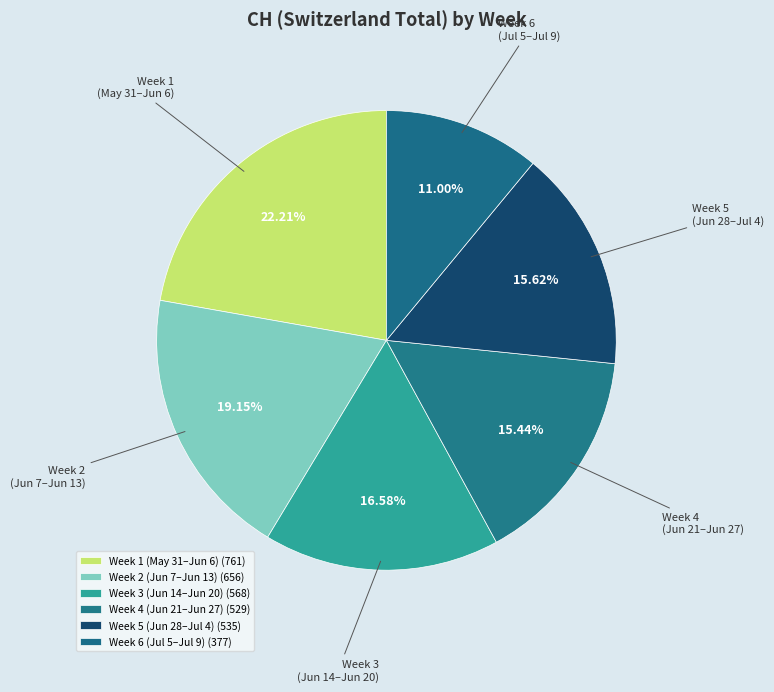

Does Week 6 (Jul 5–Jul 9) represent more than half of the total?

No